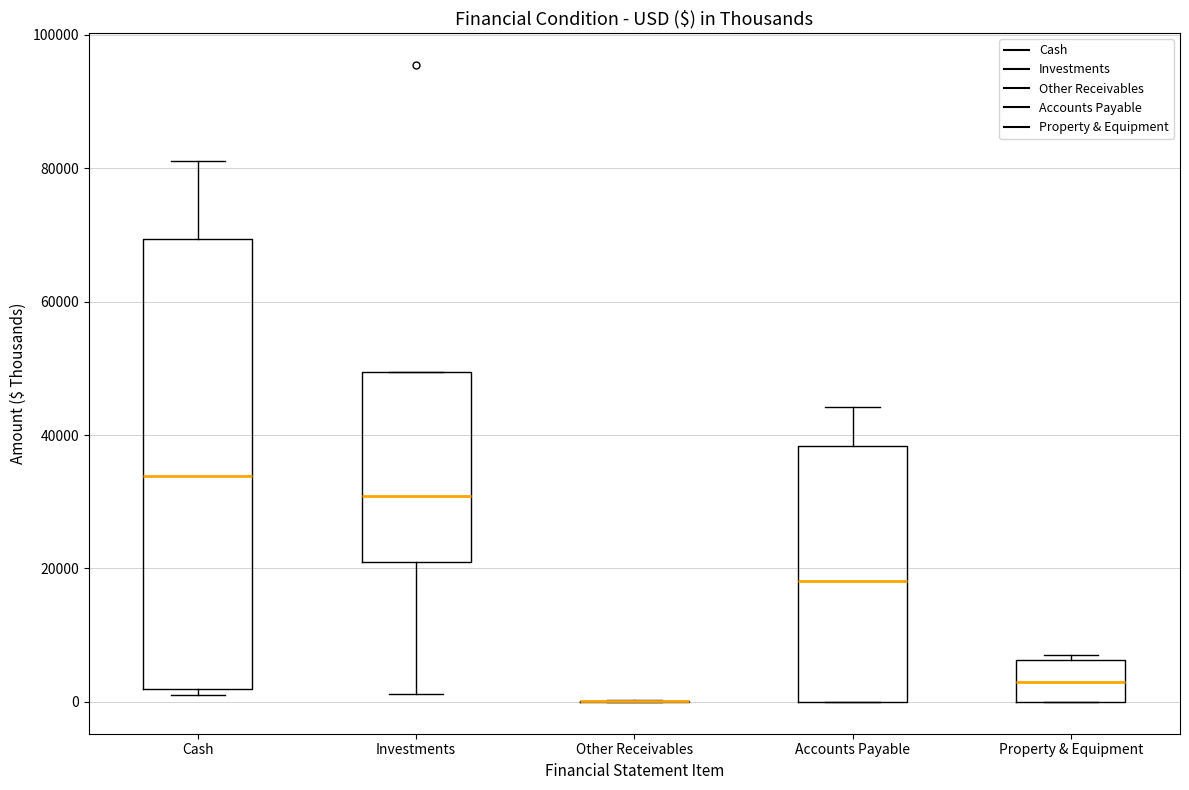

Reading left to right, read every box against the y-axis: the position of its median line, the range the box covers, and the ends of its whiskers. The values are not printed on the chart, so give them approximately, as read against the axis.

Cash: median 34000, box 2000 to 70000, whiskers 2000 (just below the box's lower edge) to 82000
Investments: median 30000, box 20000 to 50000, whiskers 2000 to 50000
Other Receivables: box collapsed to a line at 0, whiskers 0 to 0
Accounts Payable: median 18000, box 0 to 38000, whiskers 0 to 44000
Property & Equipment: median 2000, box 0 to 6000, whiskers 0 to 8000